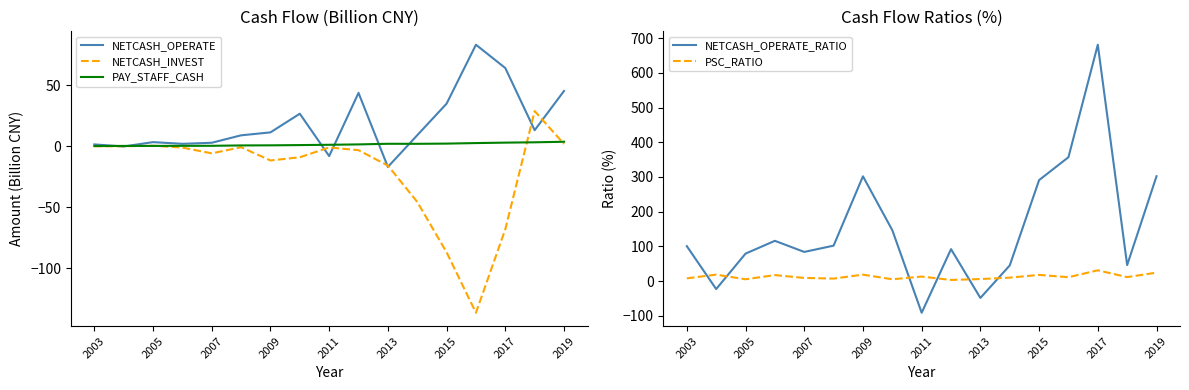

The NETCASH_INVEST series shows -15.9 at 2013. True or false?

True